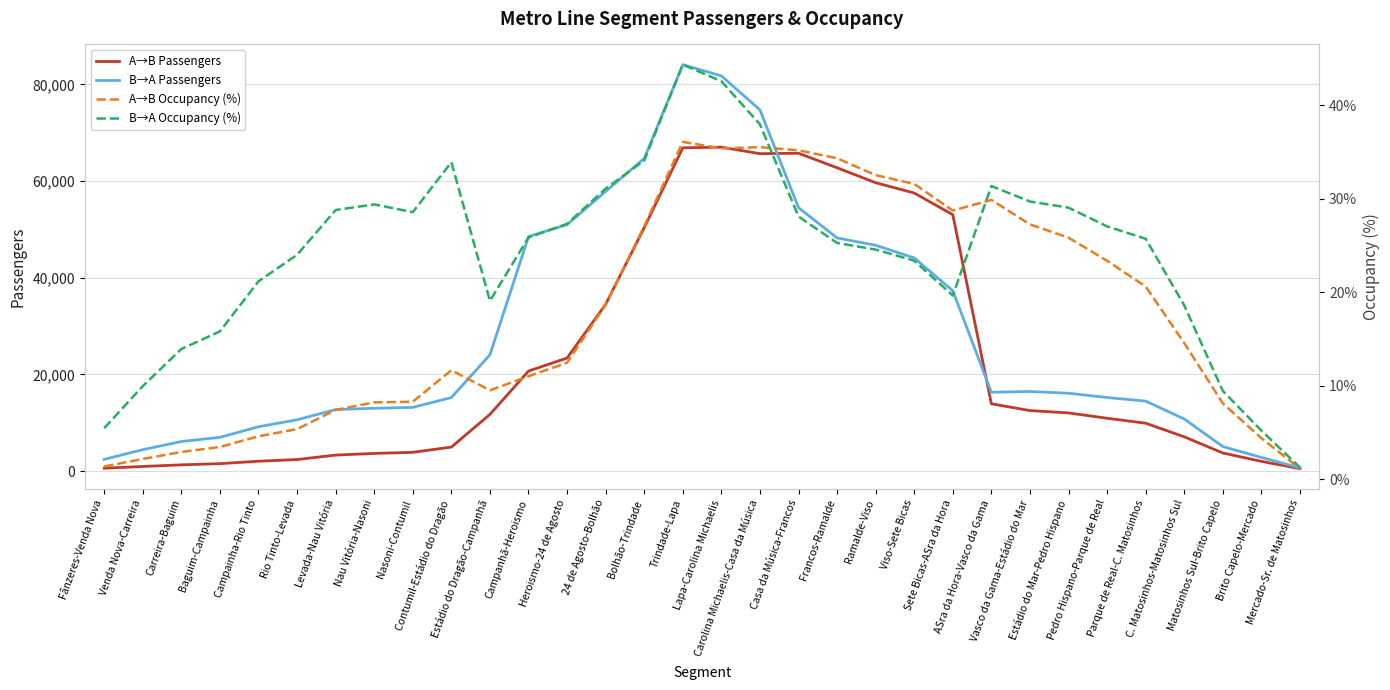

Between Baguim-Campainha and Viso-Sete Bicas, which series saw the biggest shift?

A→B Passengers